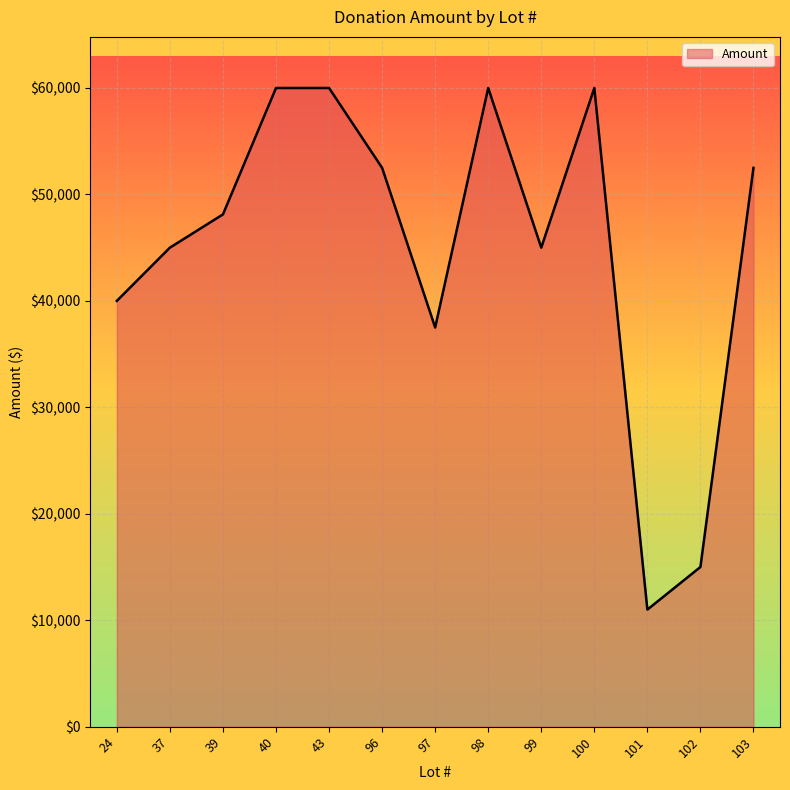

What is the approximate value at 24?

40000